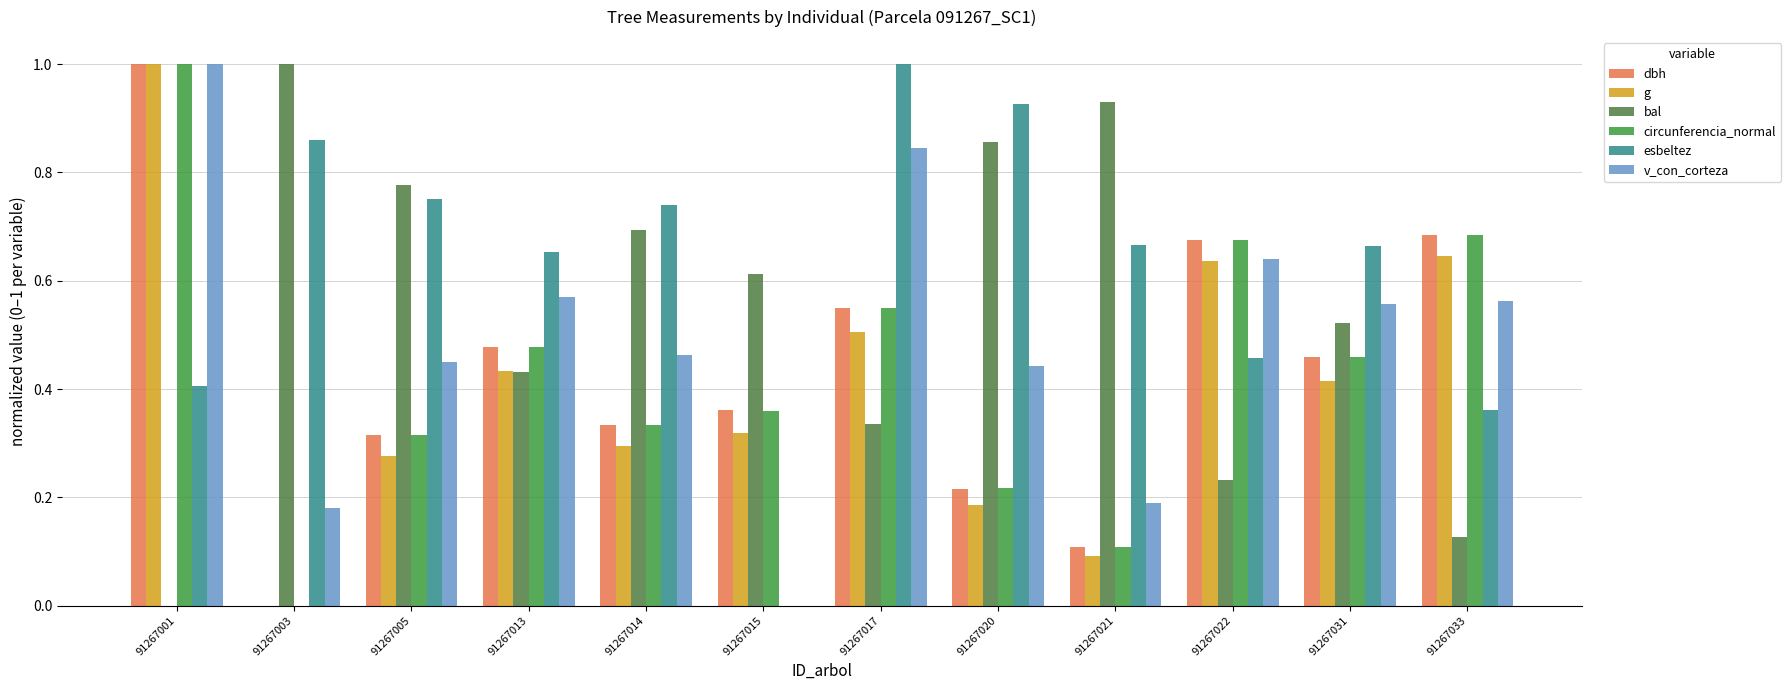

The circunferencia_normal series shows 0.1 at 91267017. True or false?

False